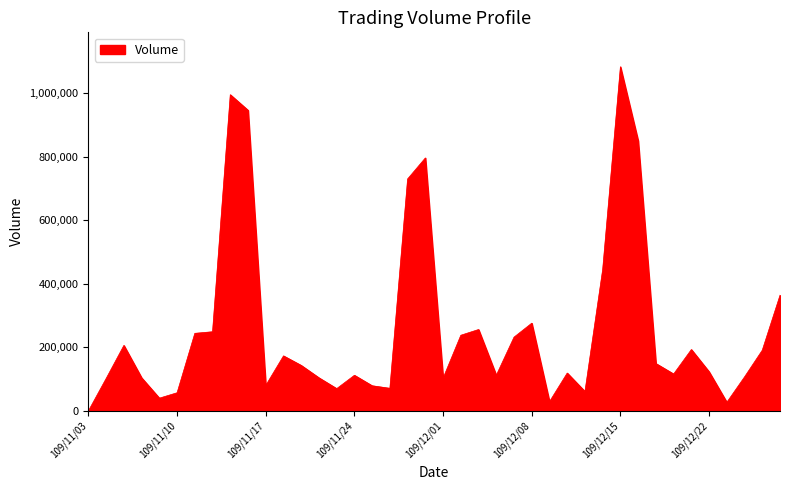

What is the difference between the maximum and minimum values?

1083000